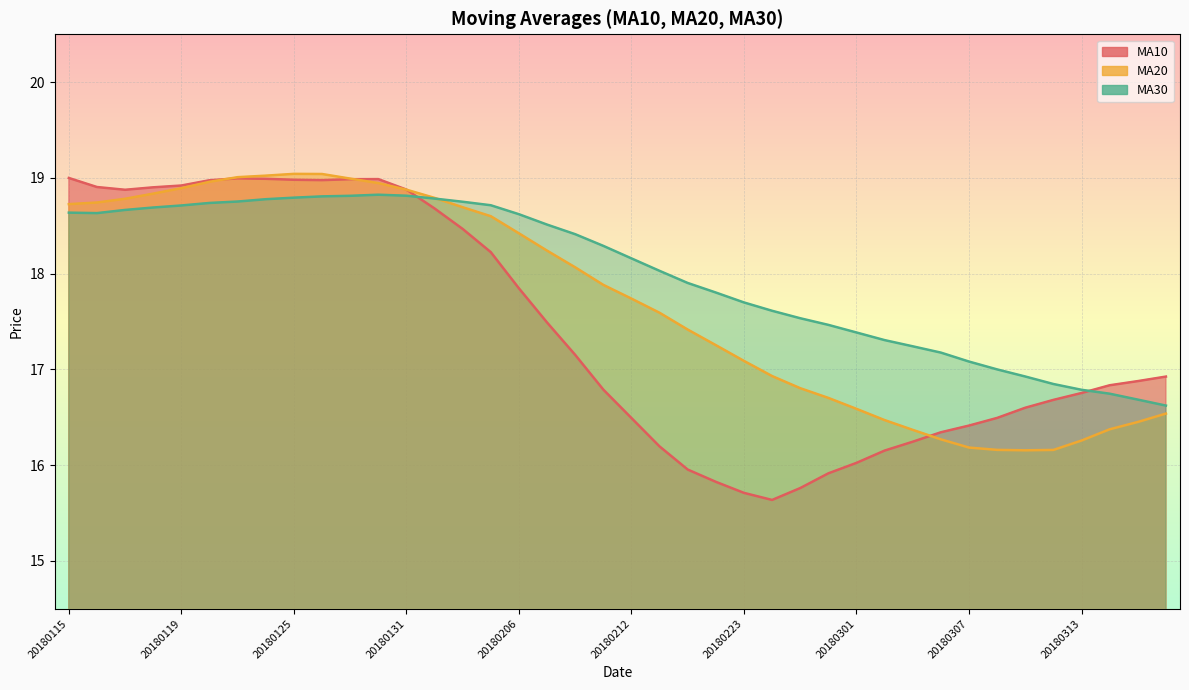

Where does the ma10 series first go above 16?

20180115